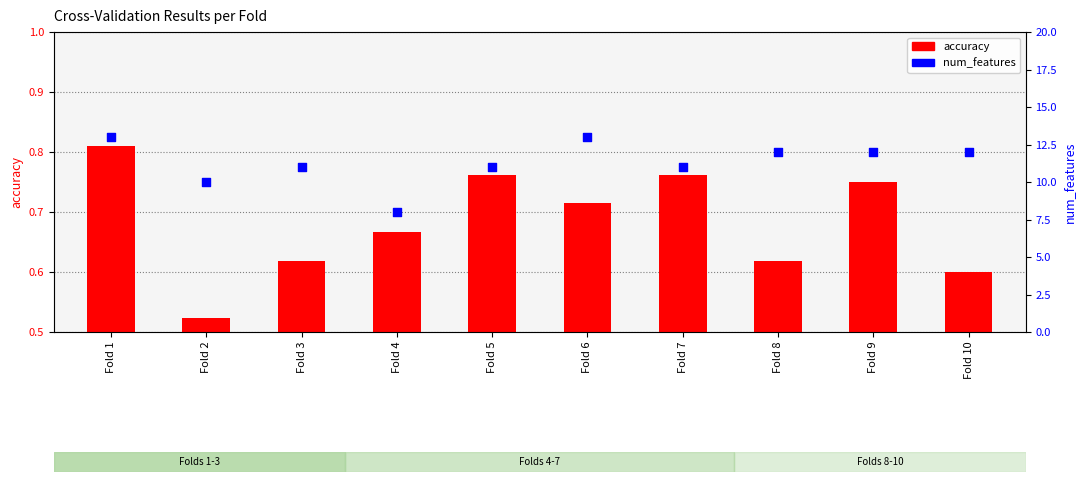

Is the value of num_features at Fold 2 greater than the value of accuracy at Fold 1?

Yes